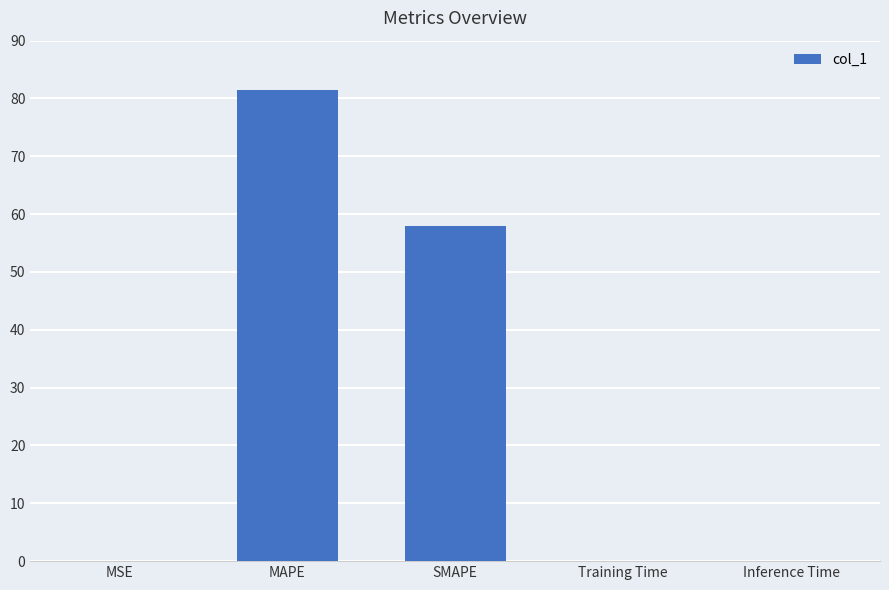

What is the change in value from SMAPE to Training Time?

-57.9